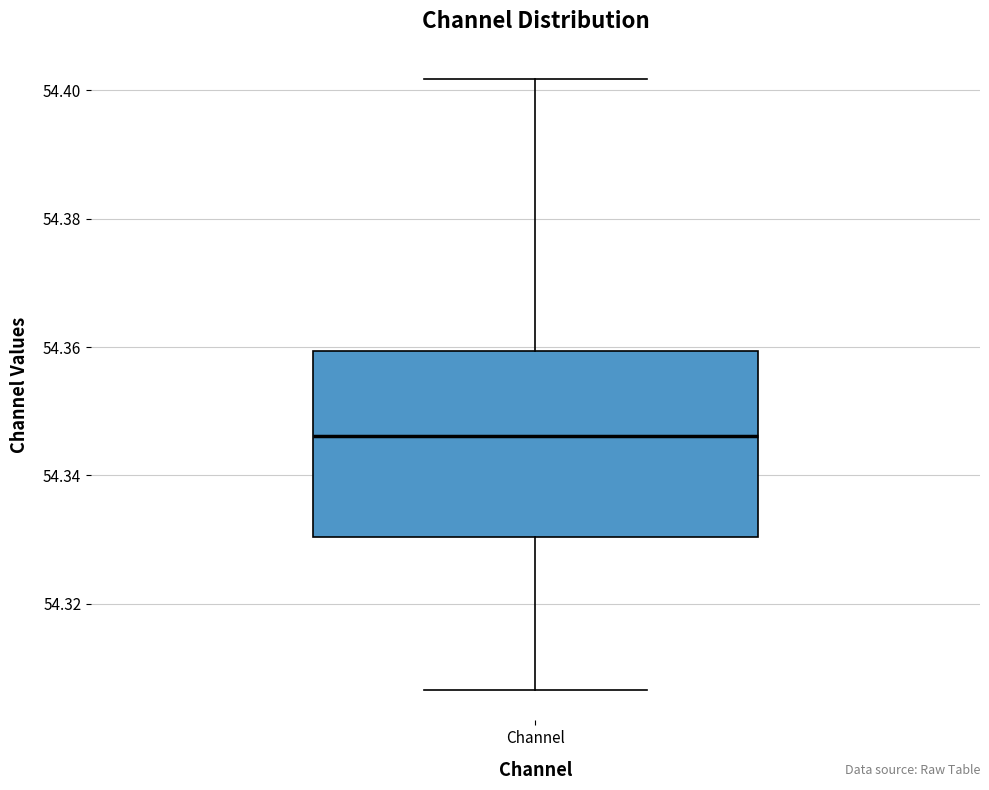

Where does the lower whisker of the box for Channel end on the y-axis? The values are not printed on the chart, so give them approximately, as read against the axis.

54.306